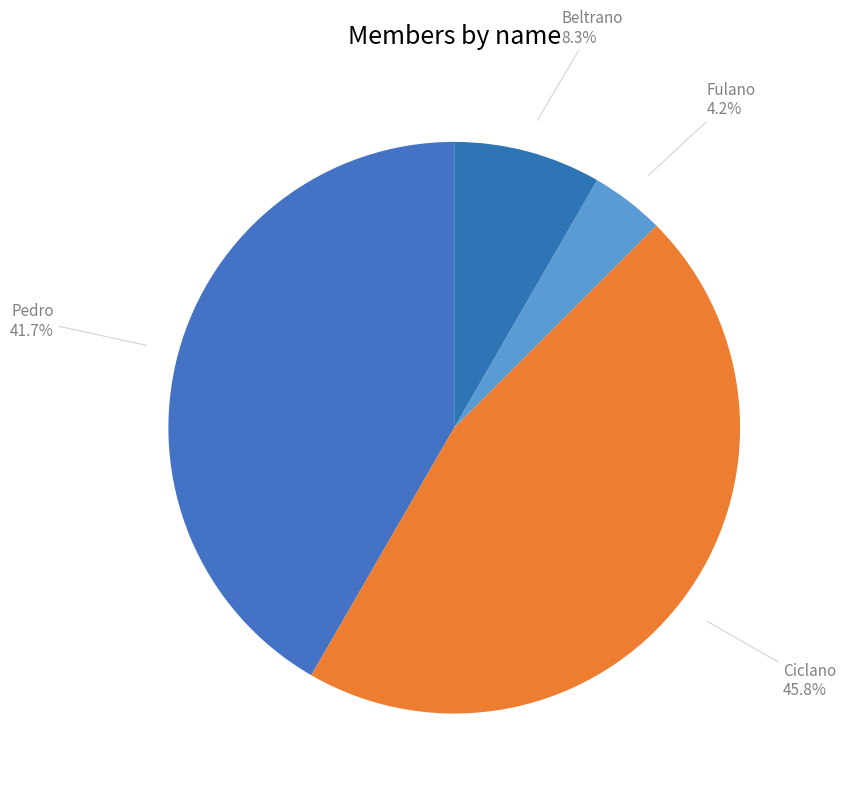

Does any single category account for the majority?

No